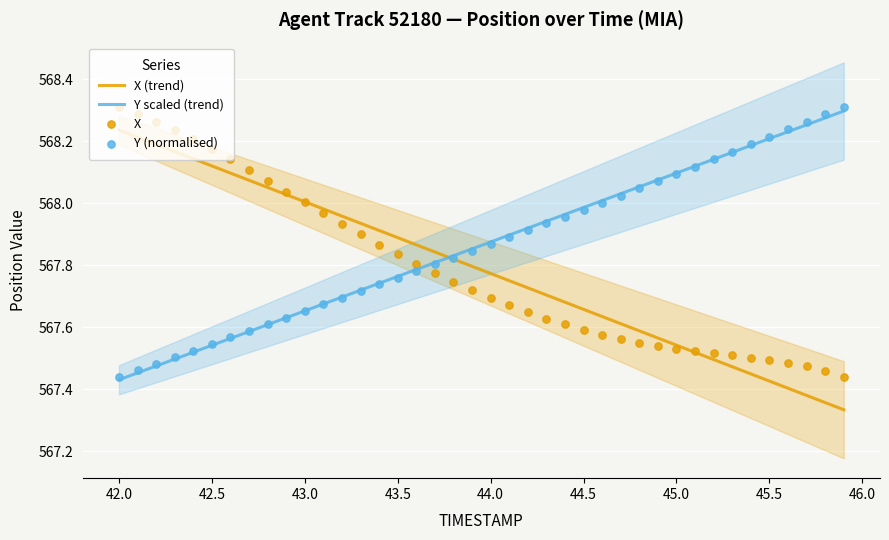

Which series has the largest total across all categories?

Y (normalised)